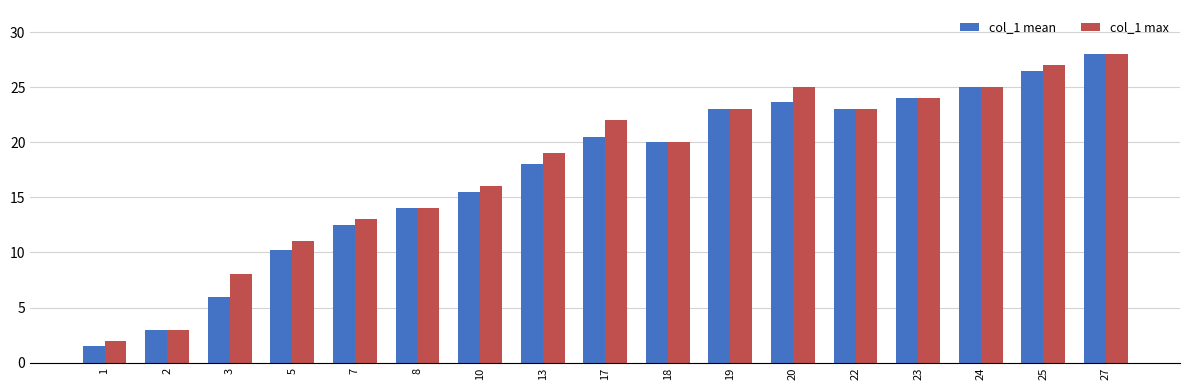

Which series has the largest range (max minus min)?

col_1 mean